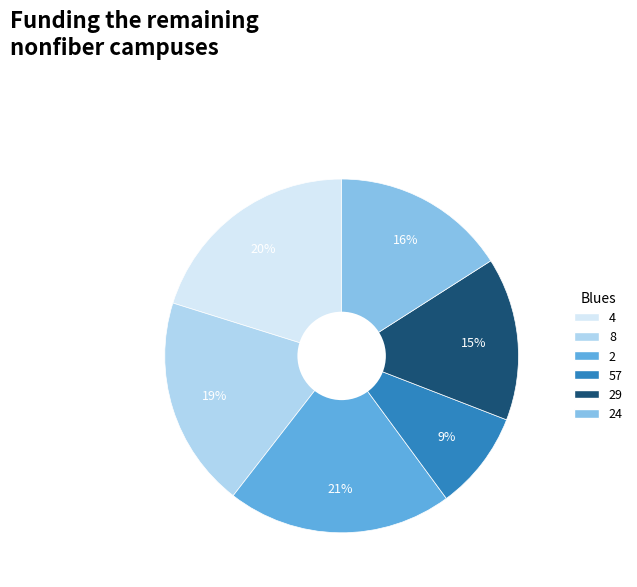

Count the number of slices in the pie.

6